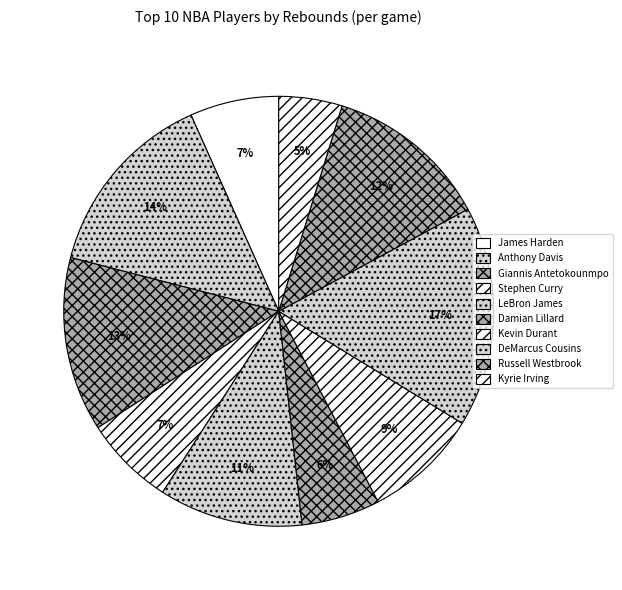

To the nearest percent, what is the combined percentage of Russell Westbrook and James Harden?

19%